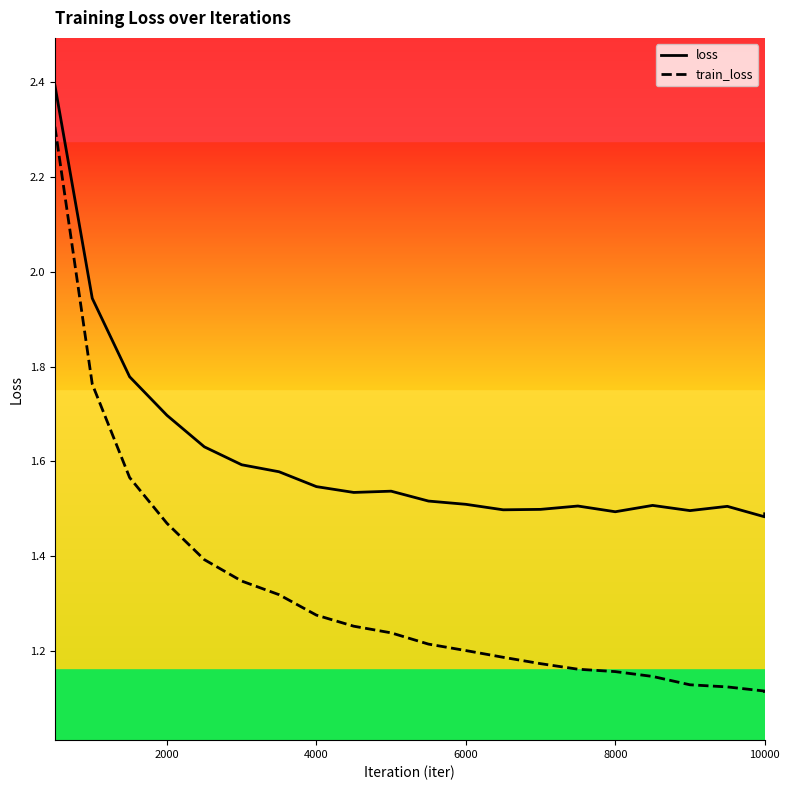

List the series in order of their overall mean, highest first.

loss, train_loss